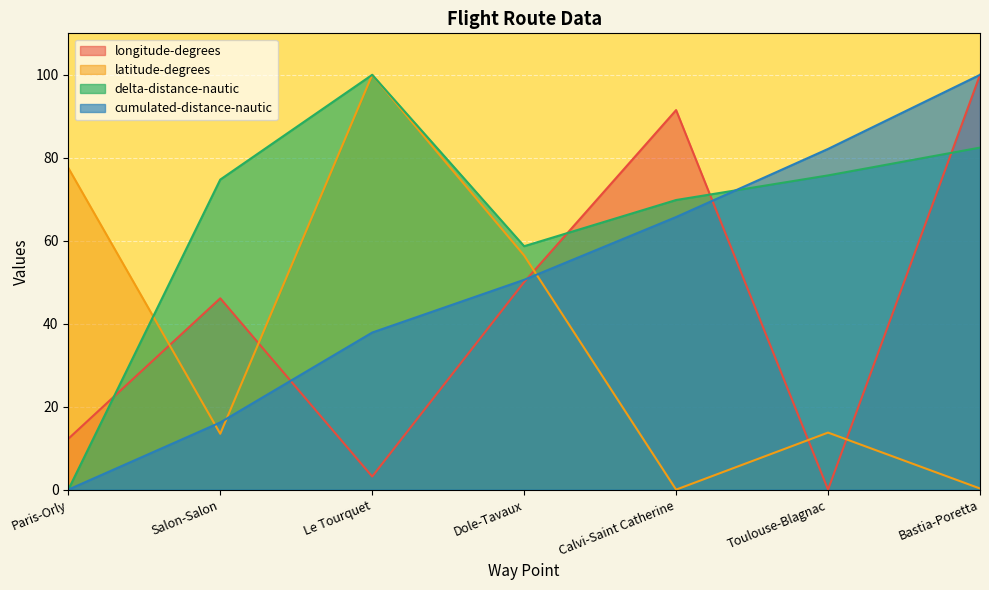

What is the label of the 1st point from the right?

Bastia-Poretta